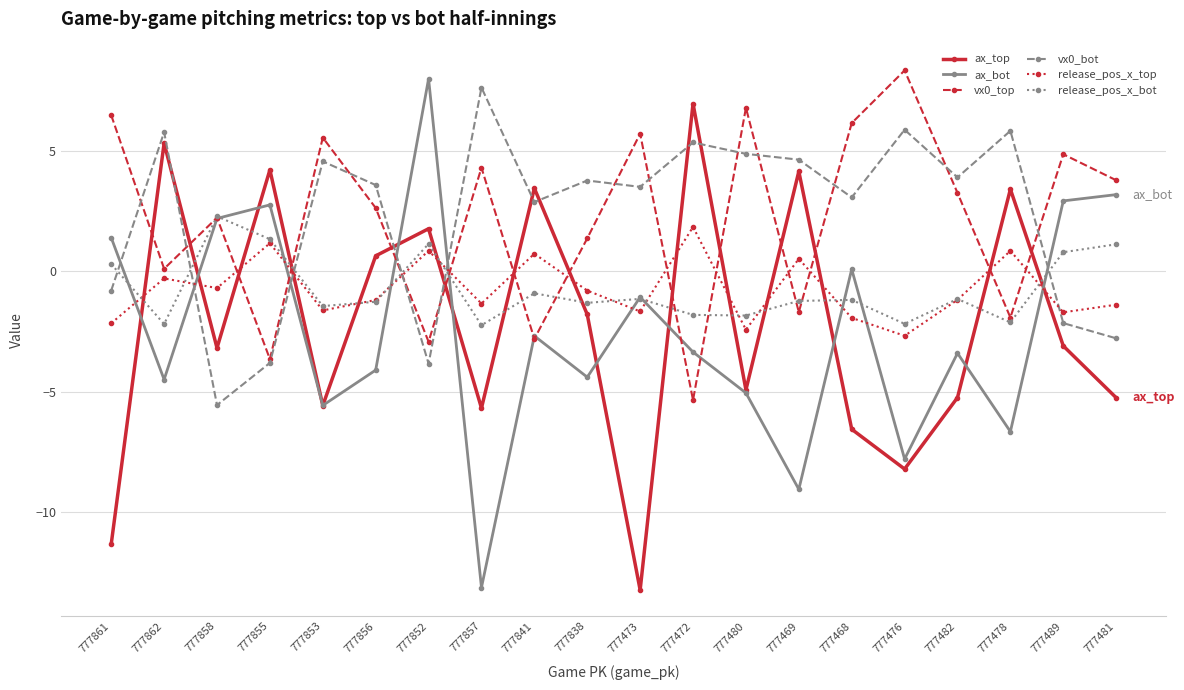

Between 777857 and 777468, which series saw the biggest shift?

ax_bot